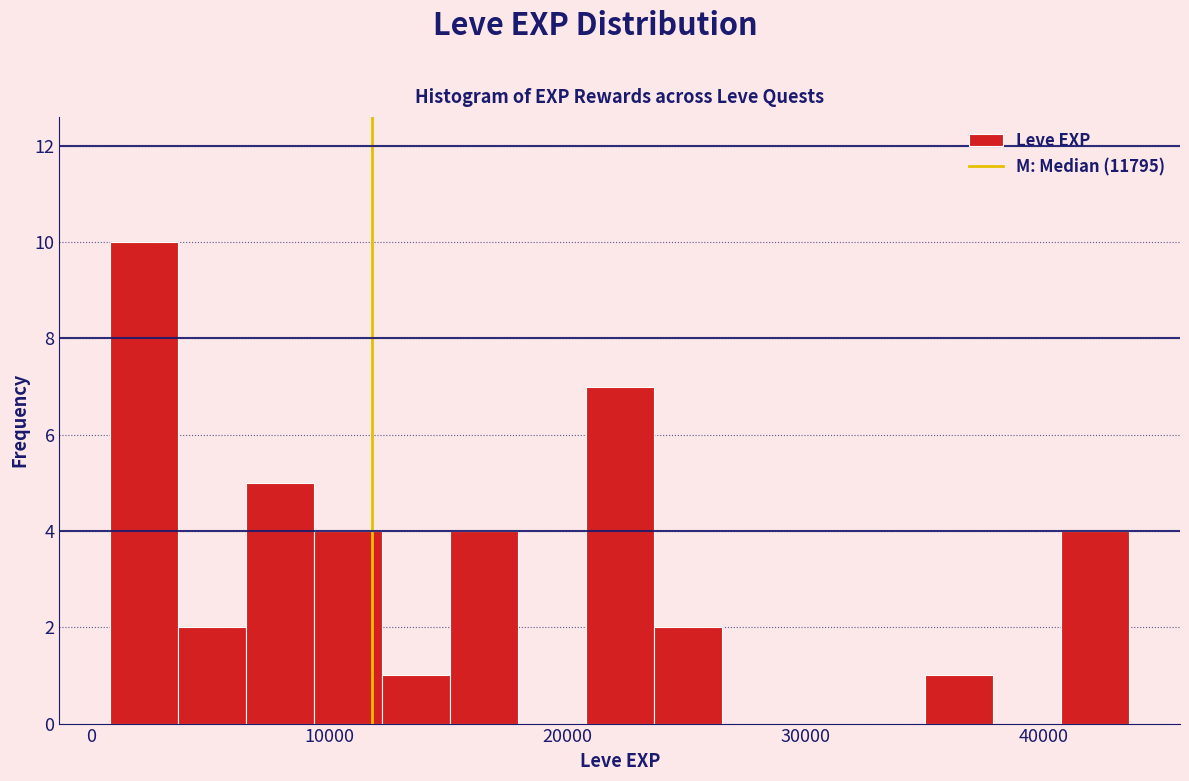

Around what value on the x-axis is the tallest bar? Give the approximate position of its centre, as read against the axis.

2000